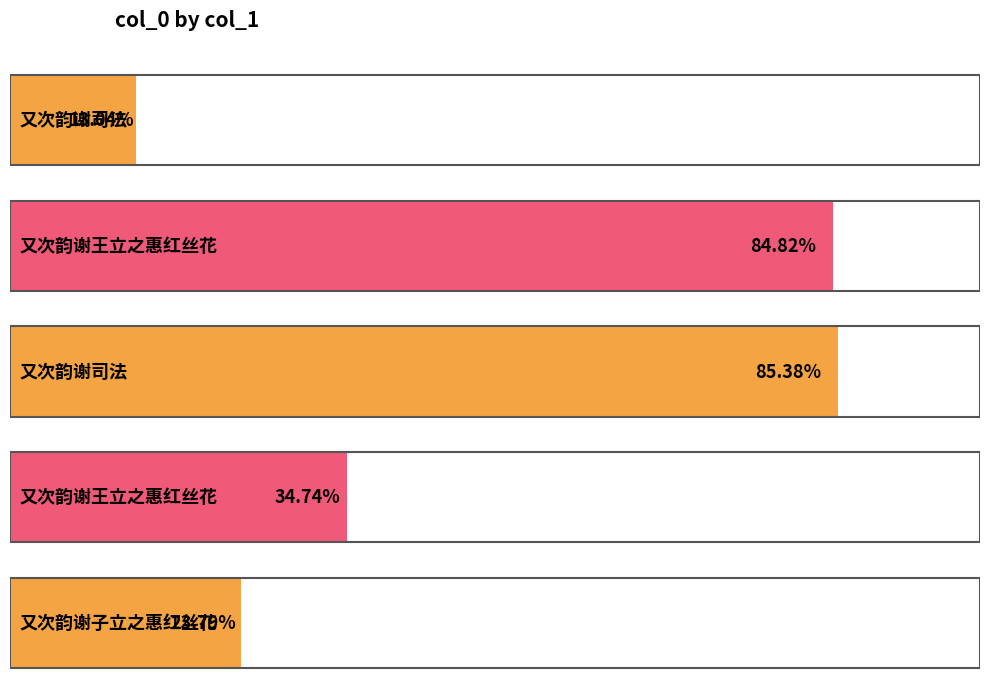

What is the change in value from 又次韵谢司法 to 又次韵谢子立之惠红丝花?

-615959